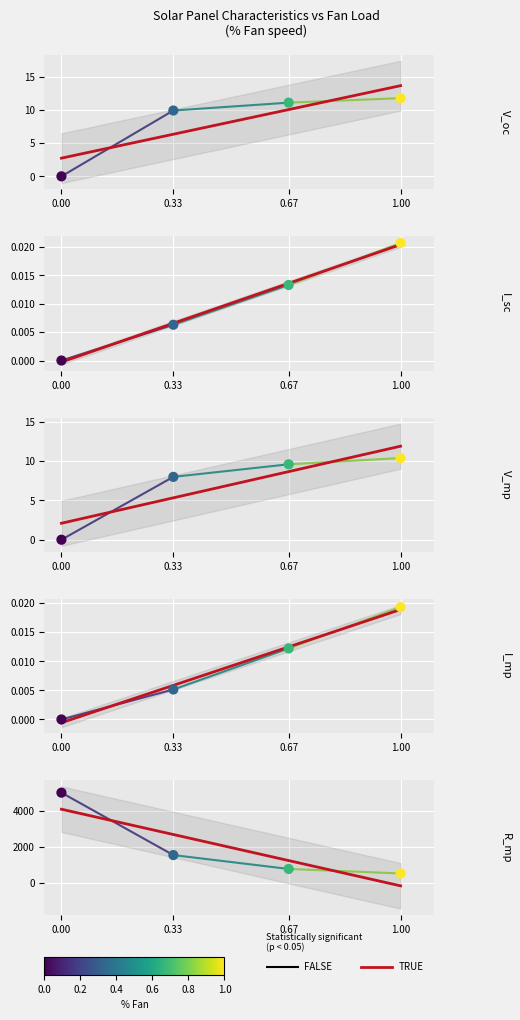

Is the value of I_sc at 1 greater than the value of V_mp at 0.33?

No